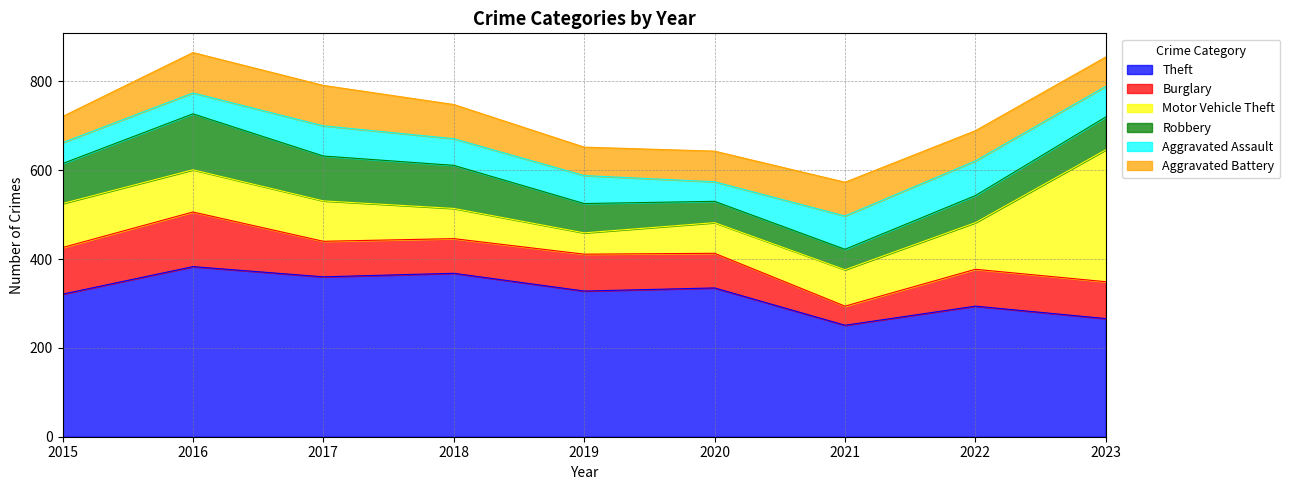

Which has a higher value, 2021 or 2019?

2019